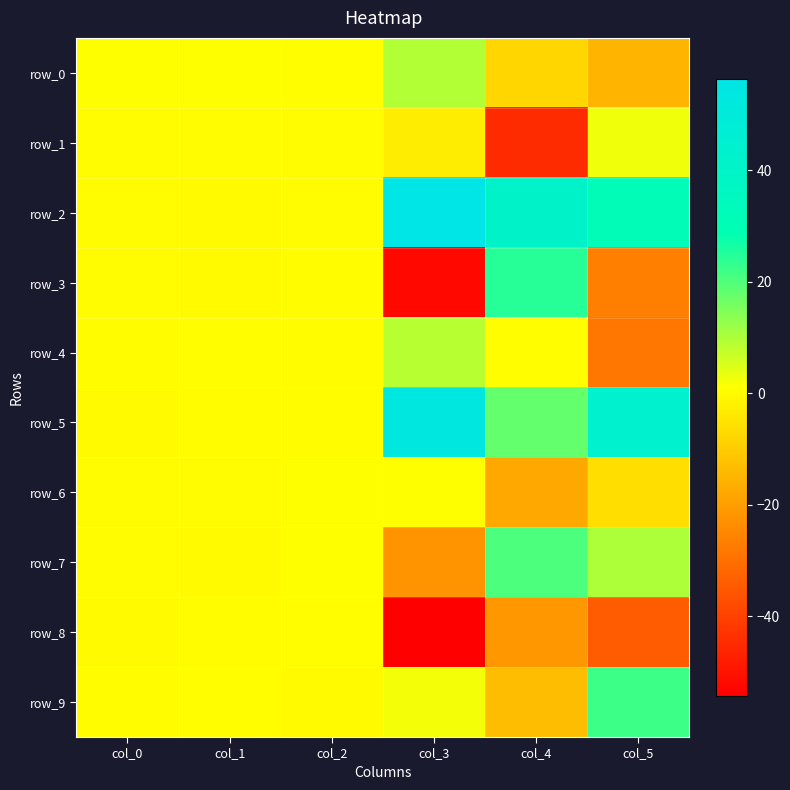

Is the value of row_5 at col_5 greater than the value of row_4 at col_3?

Yes